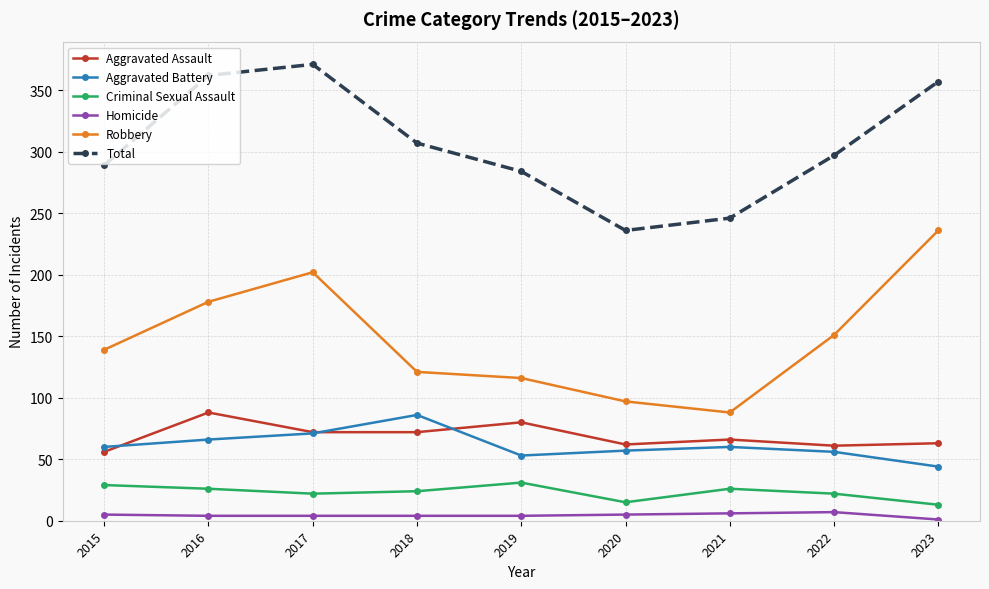

Rank the series at 2016 from highest to lowest value.

Total, Robbery, Aggravated Assault, Aggravated Battery, Criminal Sexual Assault, Homicide